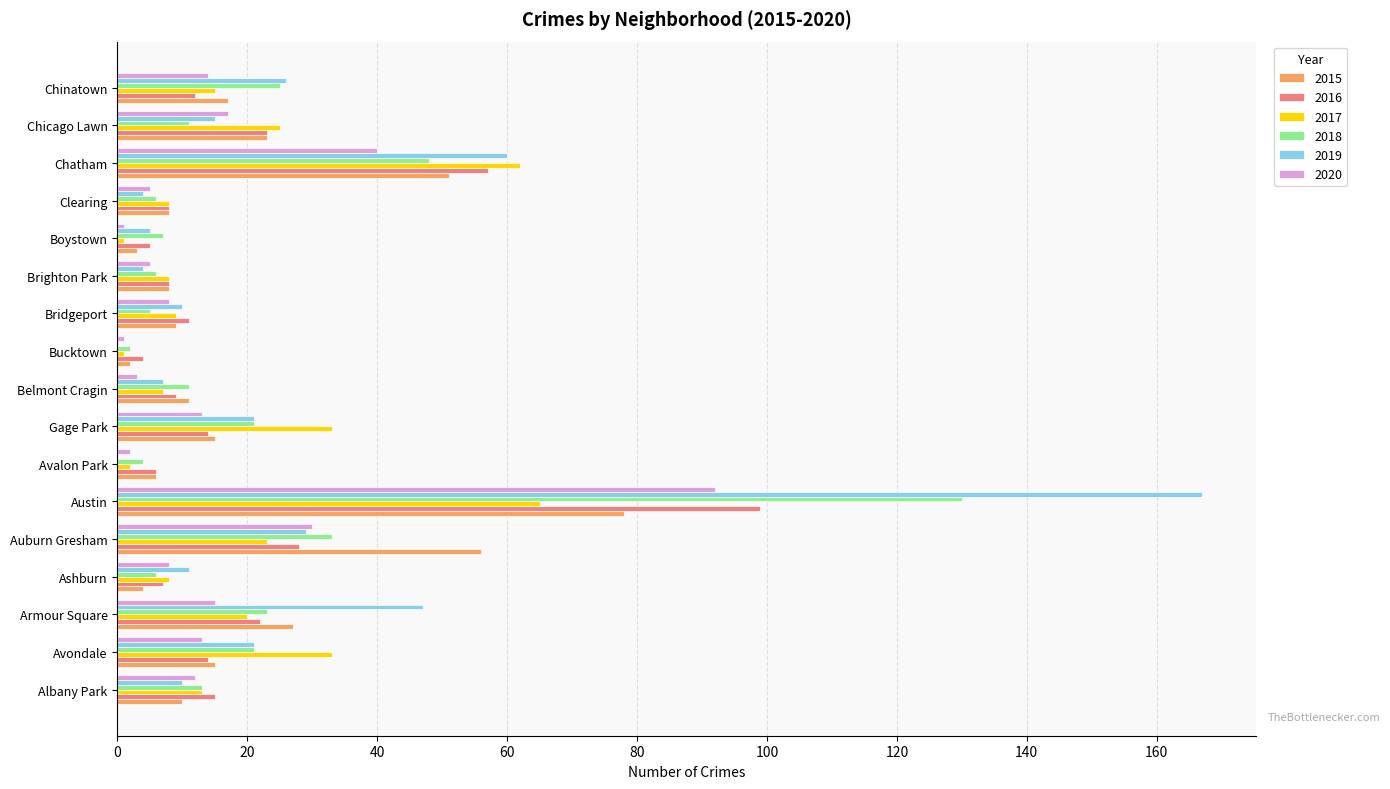

Which series has the largest range (max minus min)?

2019